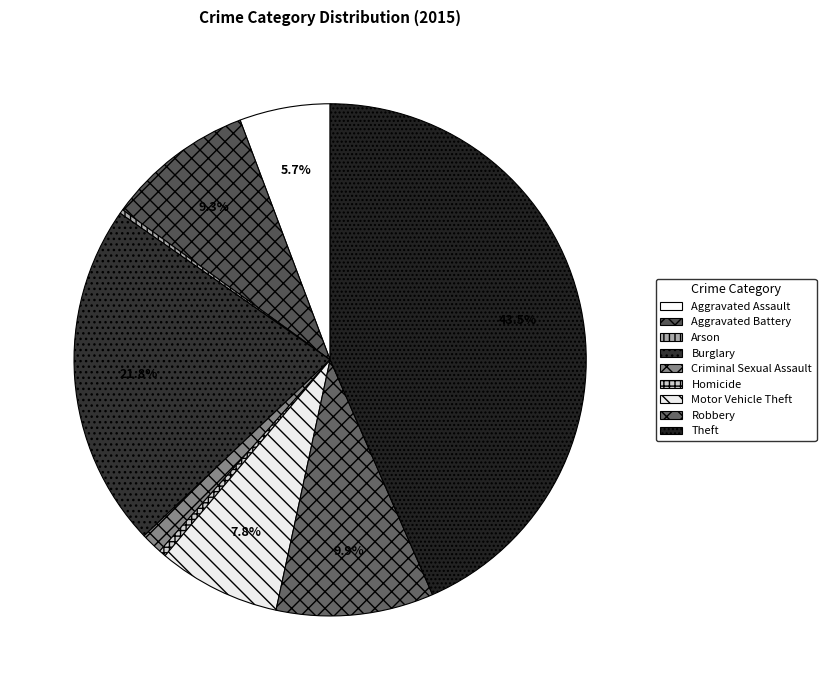

What is the smallest slice in the pie chart?

Arson